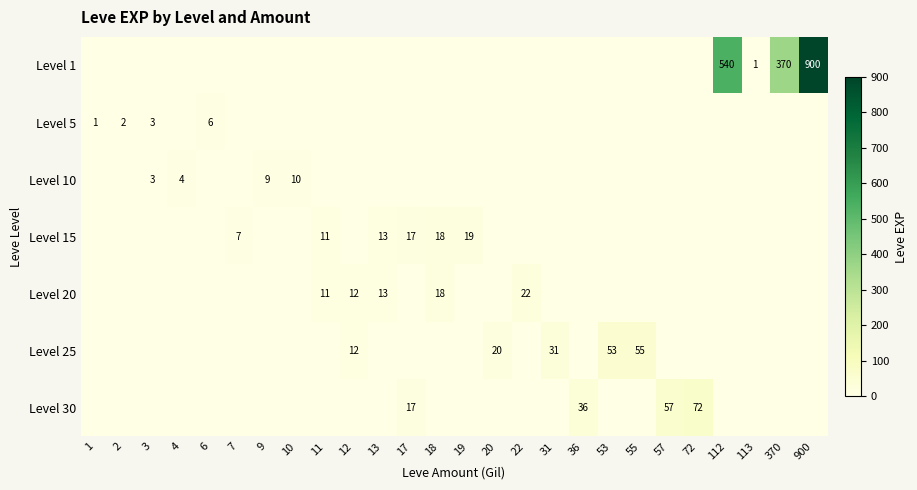

Is it true that Level 25 equals 20 at 20?

True